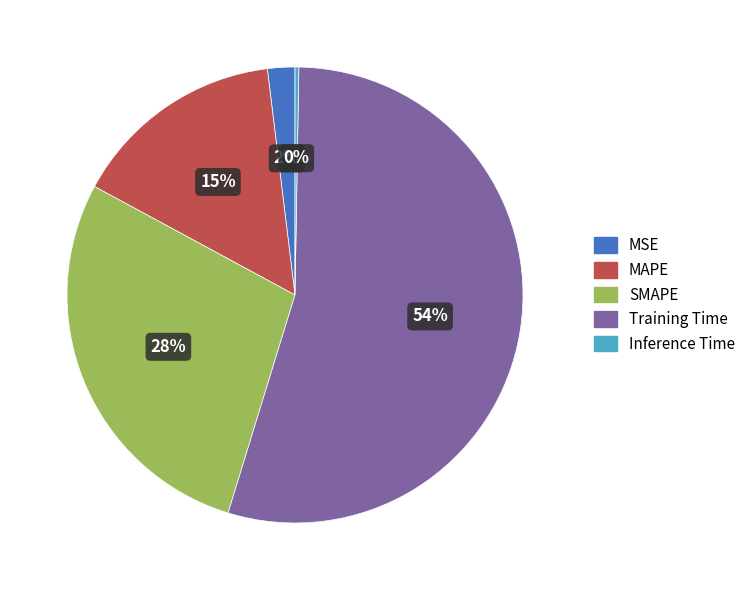

Is it true that MAPE is 15% of the pie?

True